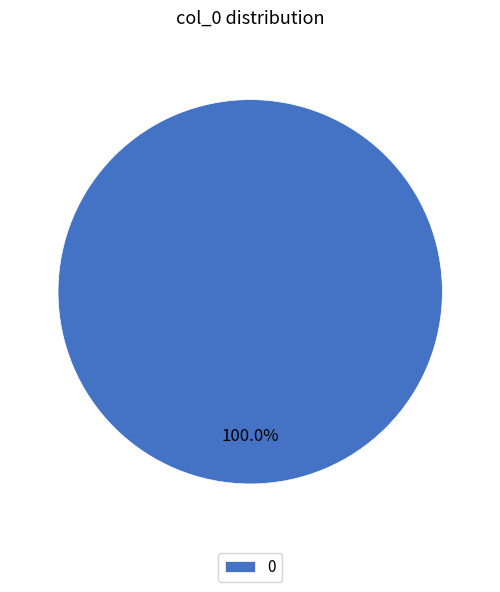

Is there any slice that represents more than half of the pie?

Yes